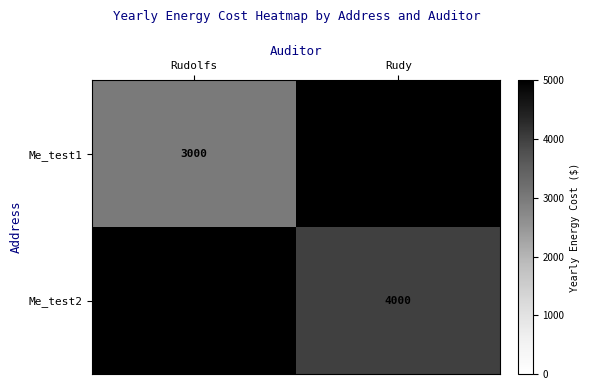

The value of Me_test1 at Rudolfs is 4225. True or false?

False